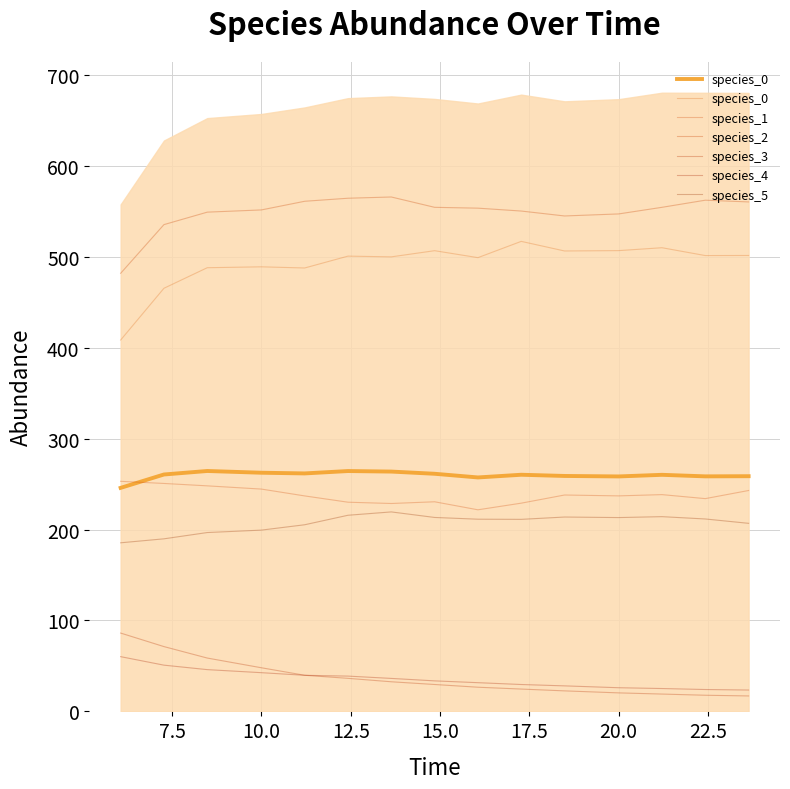

True or false: species_1 and species_2 intersect in this chart.

False